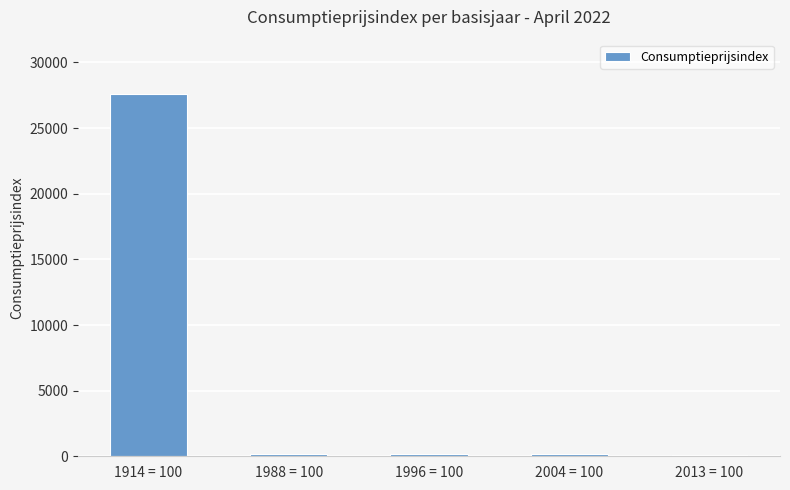

How many bars are there in total?

5